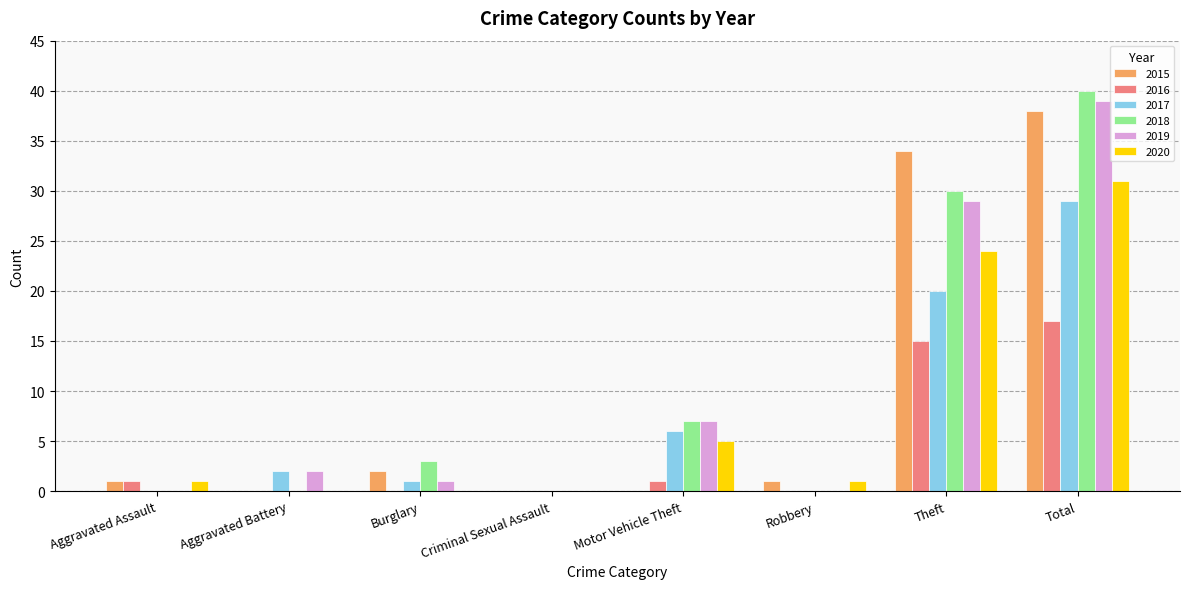

At which label does 2019 reach its peak?

Total